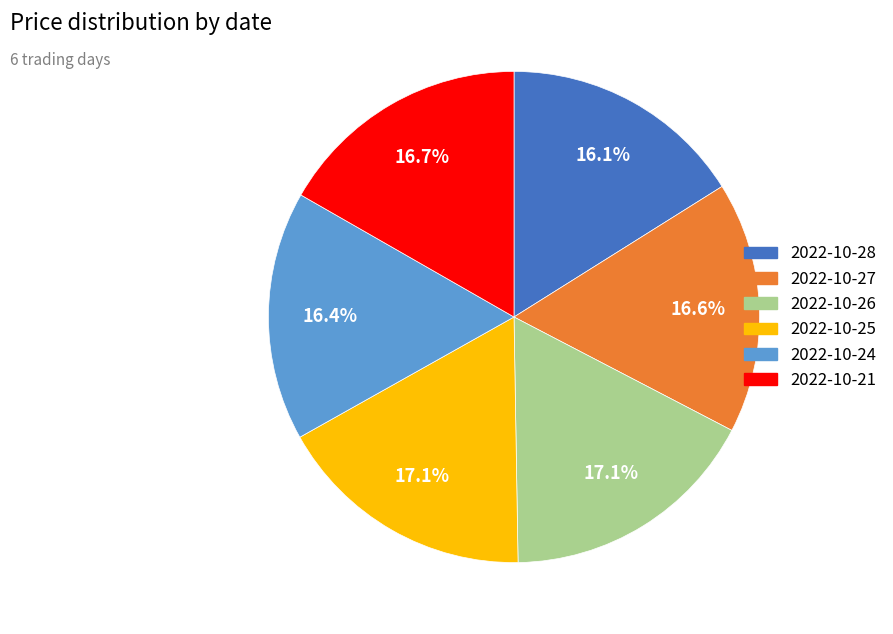

Is 2022-10-26 the majority of the pie?

No